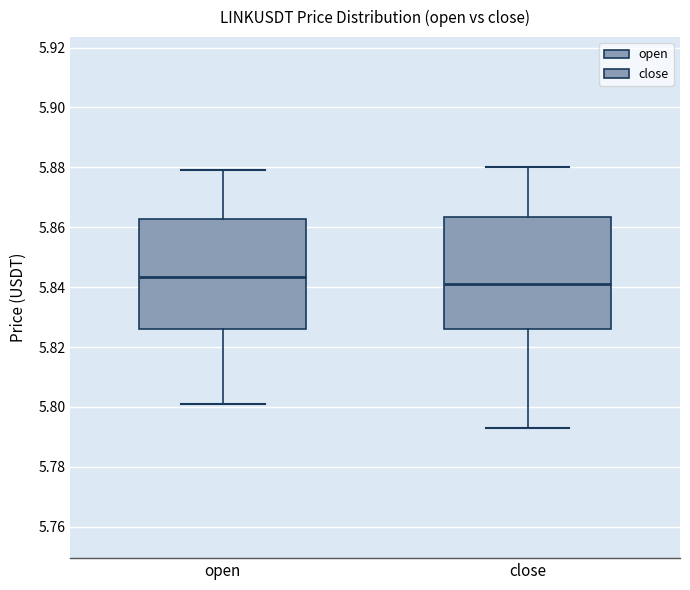

Which box's median line is the highest?

open